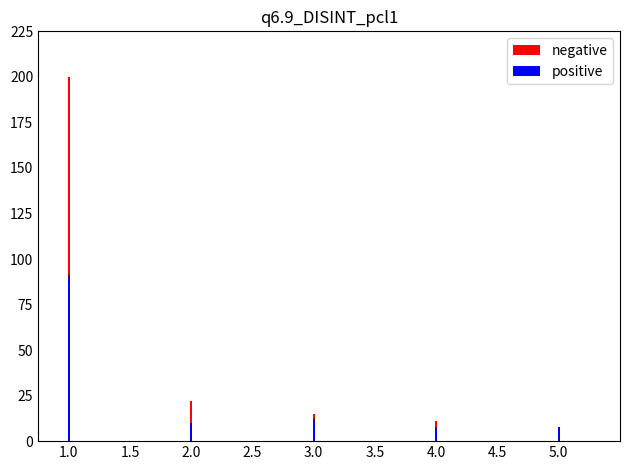

What is the difference between the maximum and minimum values in the positive series?

83